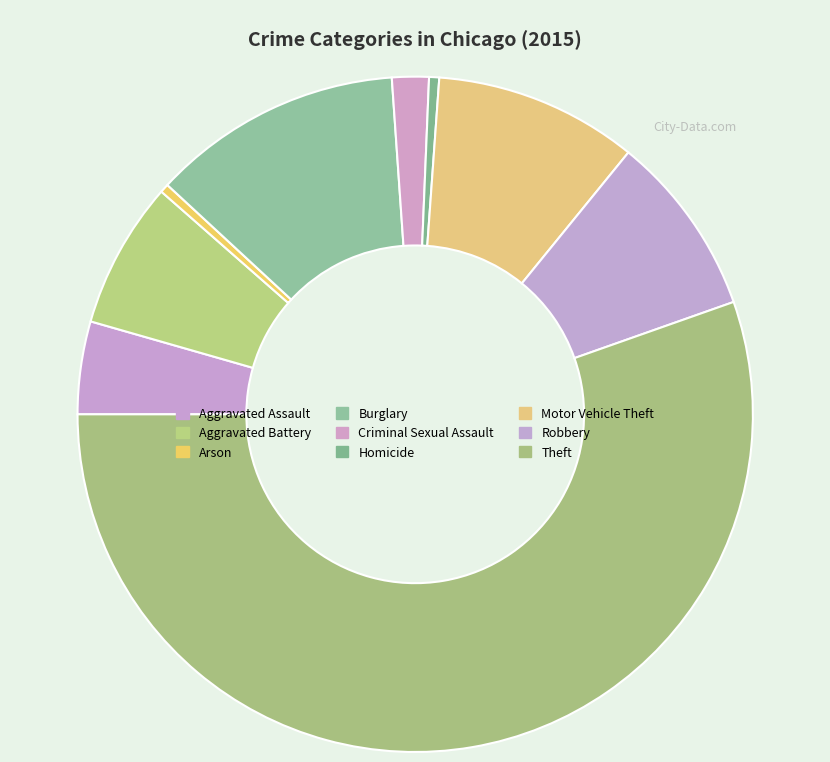

How many slices are in this pie chart?

9